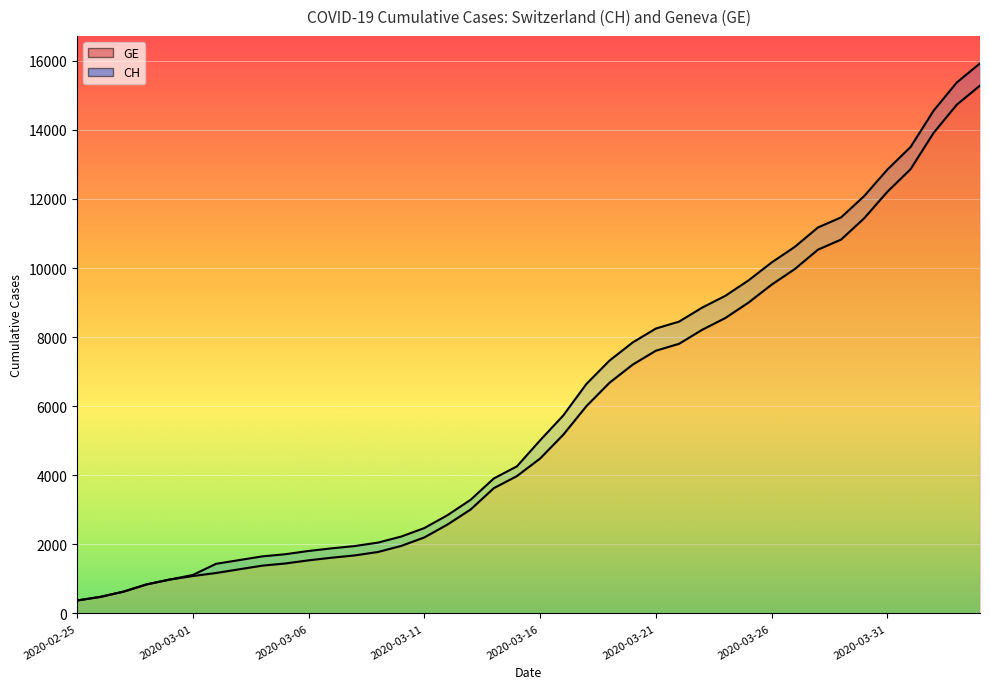

Which series has the widest spread of values?

CH